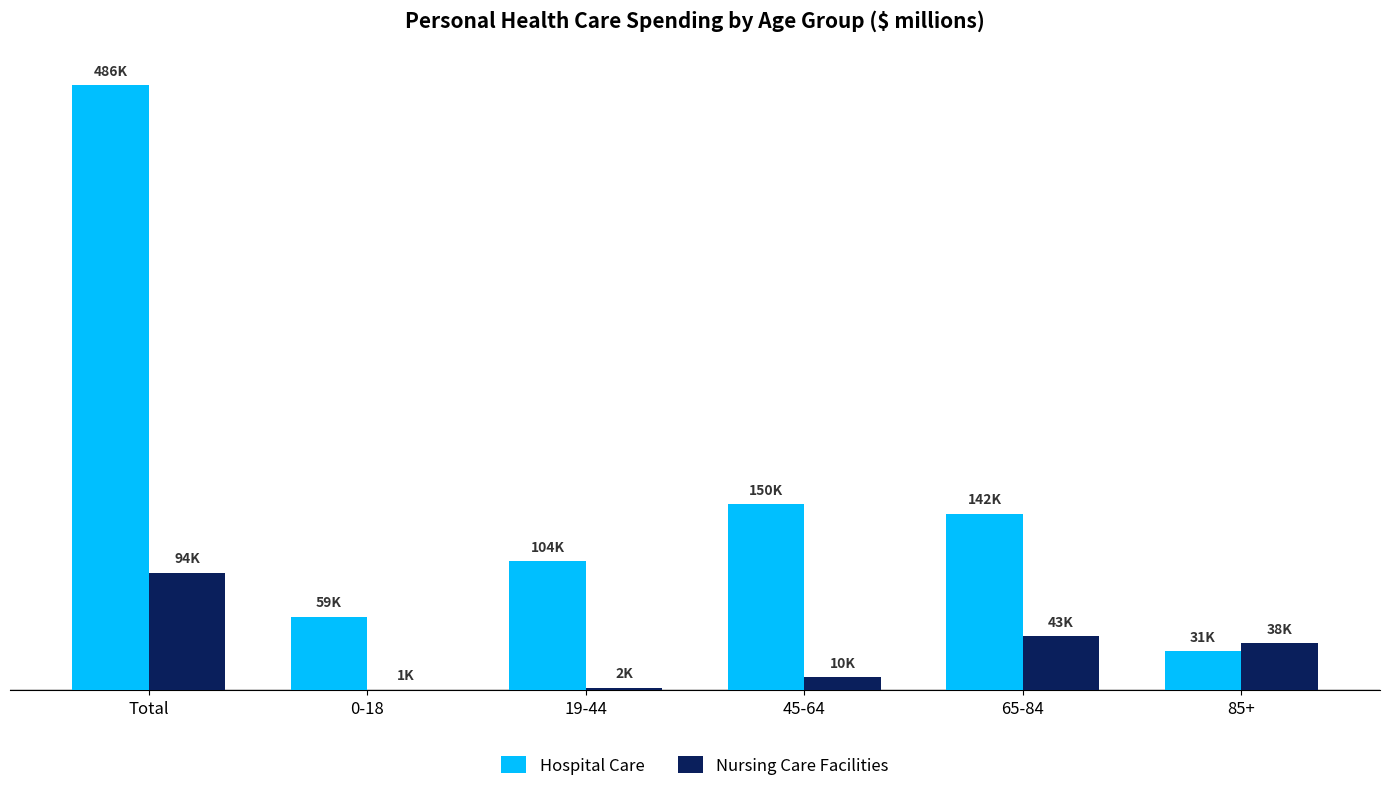

Rank the categories by Hospital Care value from lowest to highest.

85+, 0-18, 19-44, 65-84, 45-64, Total